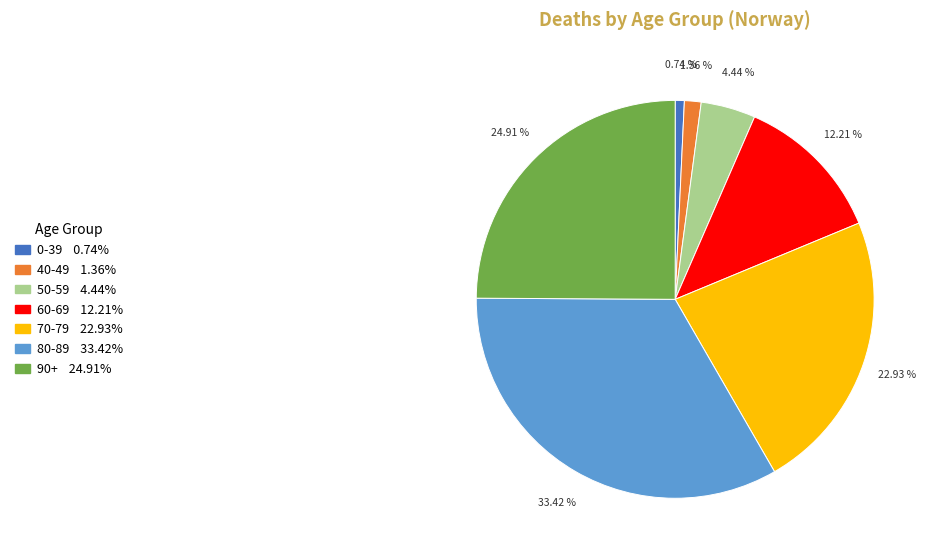

Between 90+ and 40-49, which is larger?

90+